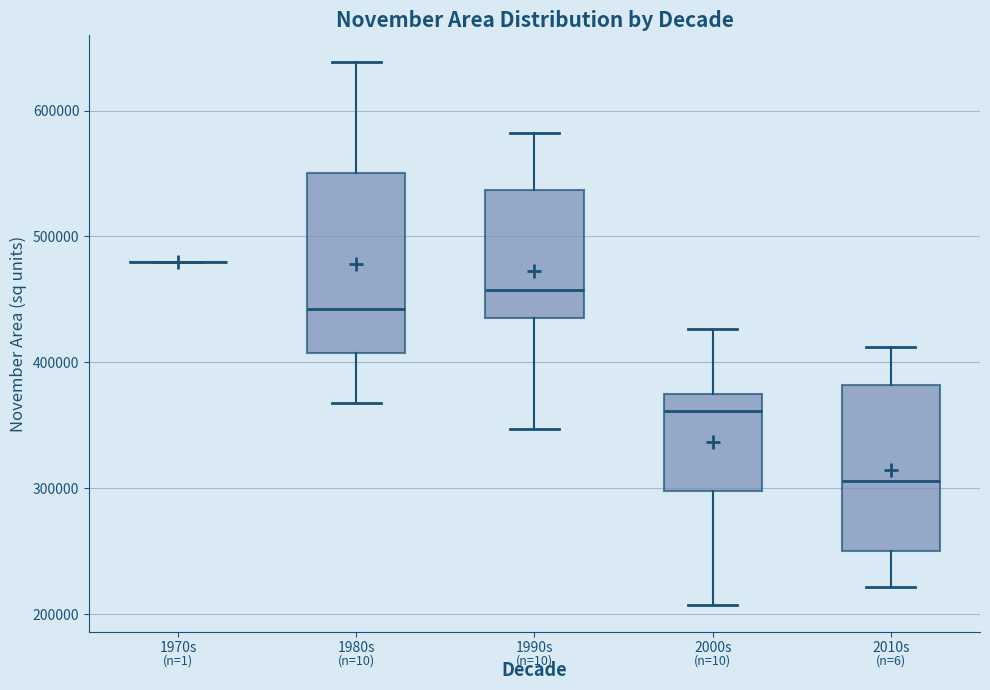

Where is the lower edge of the box for 1980s on the y-axis? The values are not printed on the chart, so give them approximately, as read against the axis.

410000